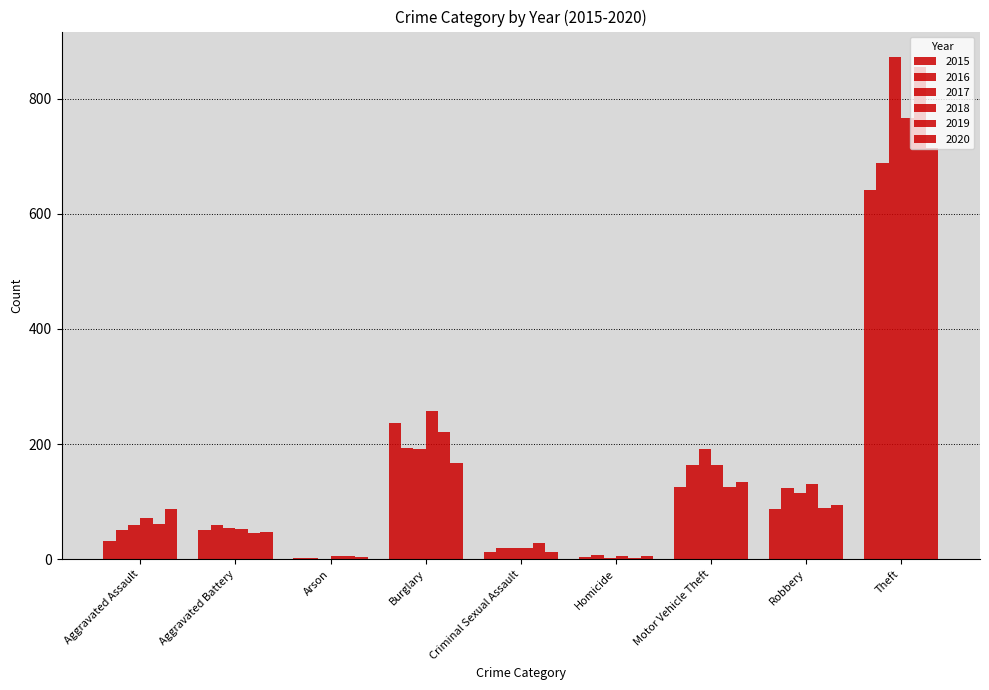

How many series are shown in this chart?

6